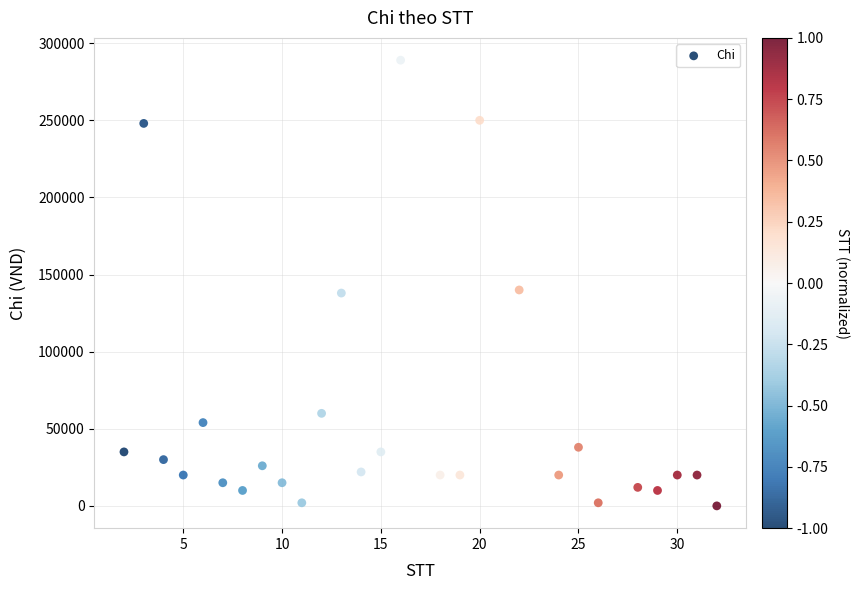

What is the range of X values (max minus min)?

30